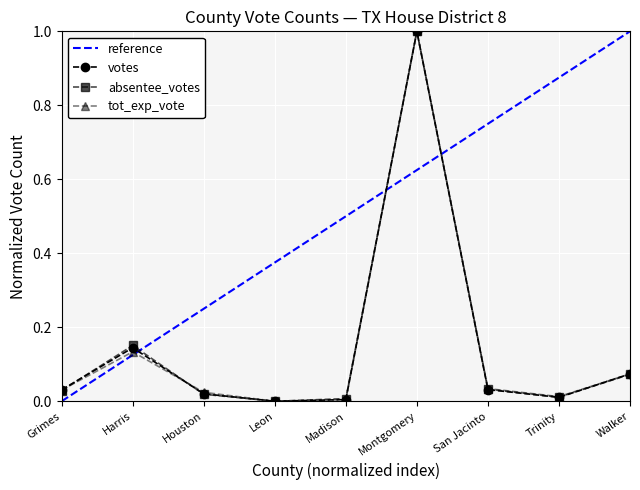

What is the highest value of the tot_exp_vote series?

1.0